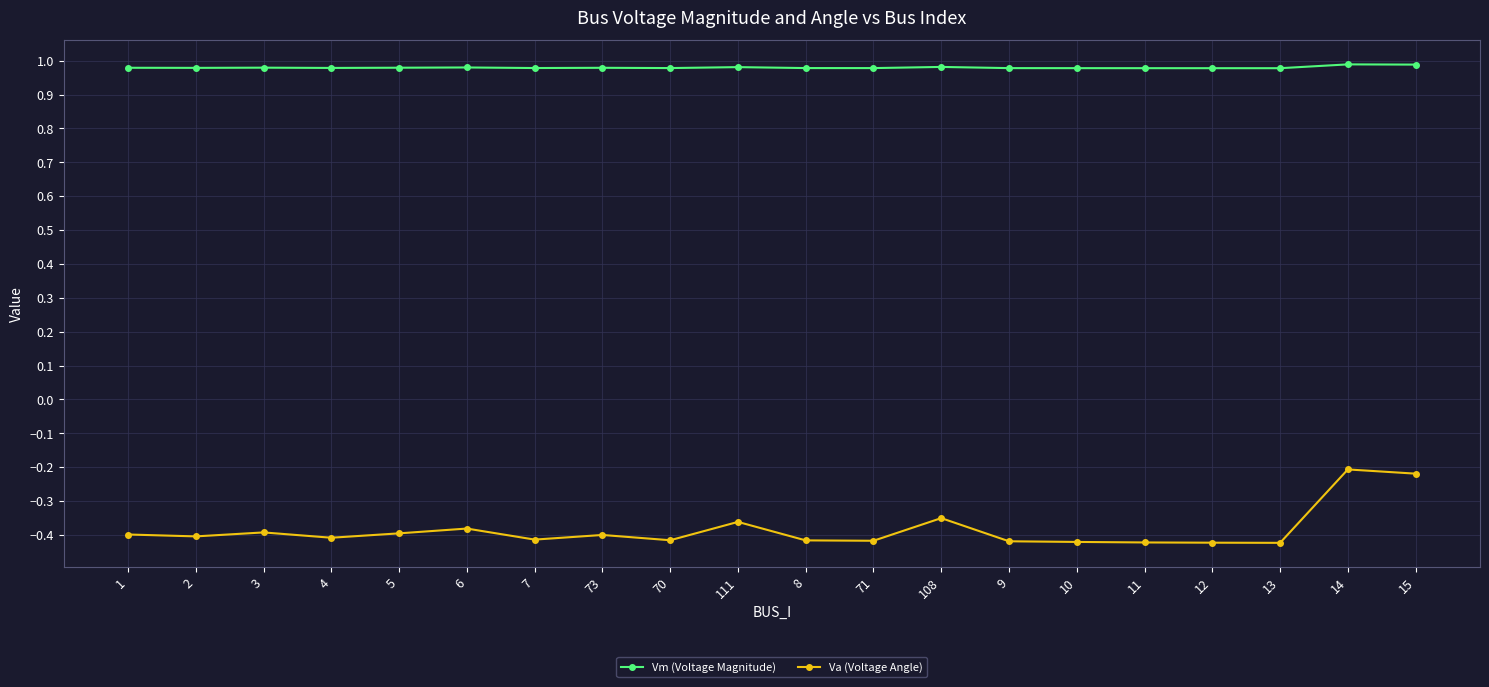

Rank the series by their maximum value, from highest to lowest.

Vm (Voltage Magnitude), Va (Voltage Angle)